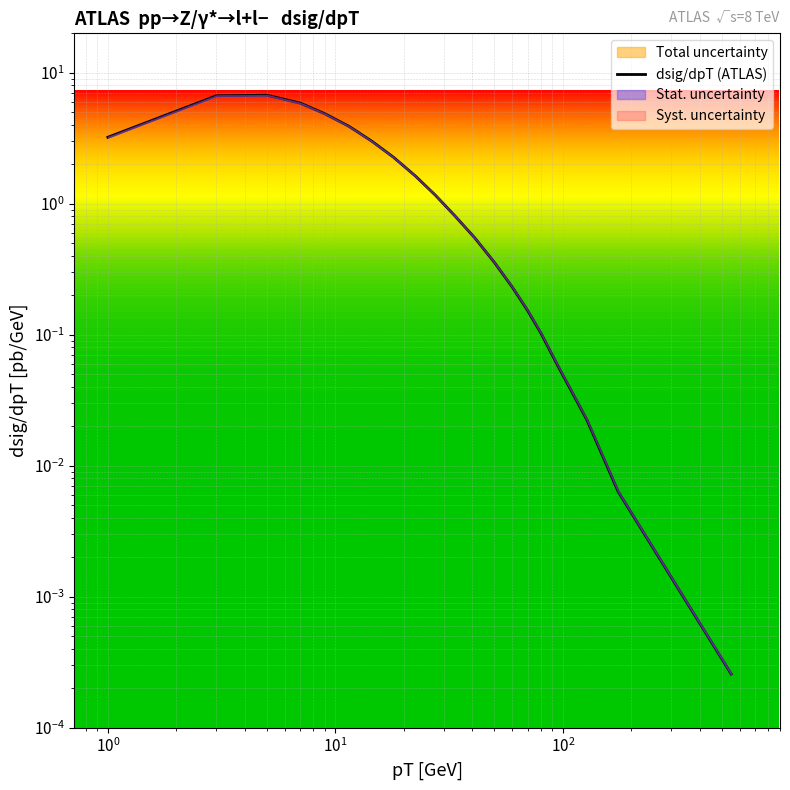

What is the difference between the maximum and minimum values?

6.7